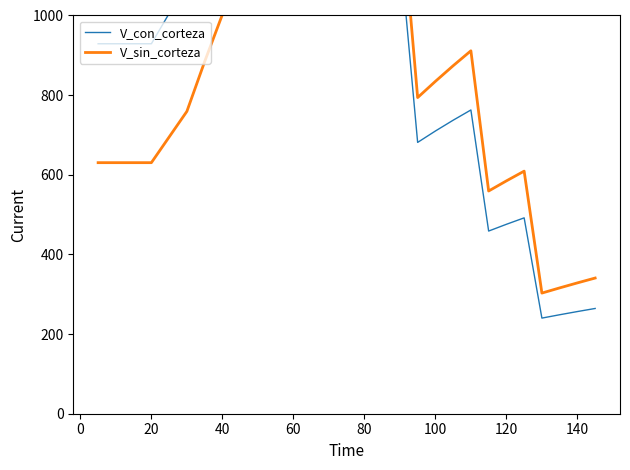

How many values in the V_con_corteza series are below 929?

13